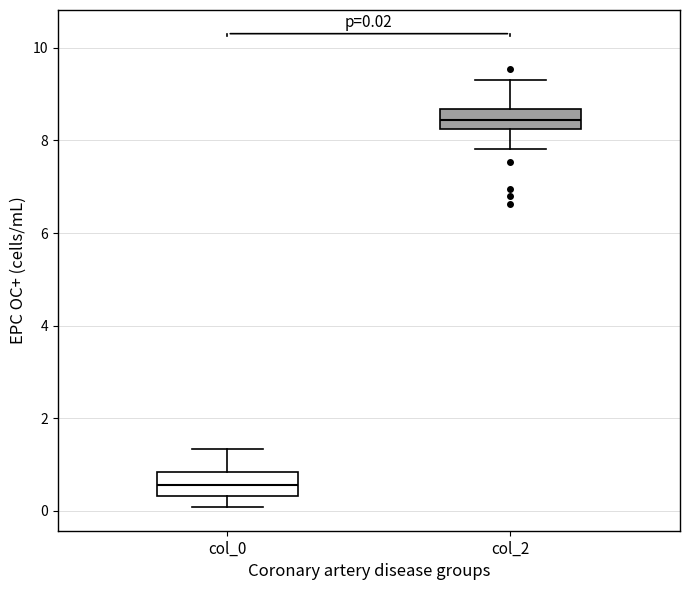

Which box's median line is the lowest?

col_0